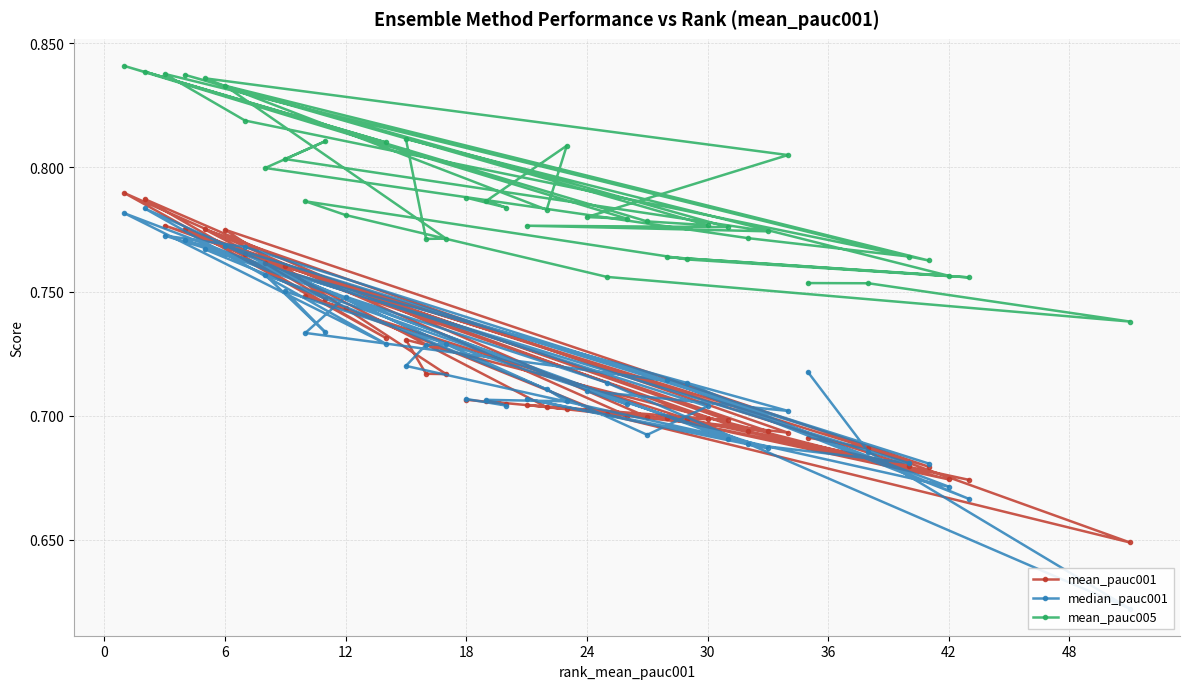

How many mean_pauc005 values are between 0 and 1?

40